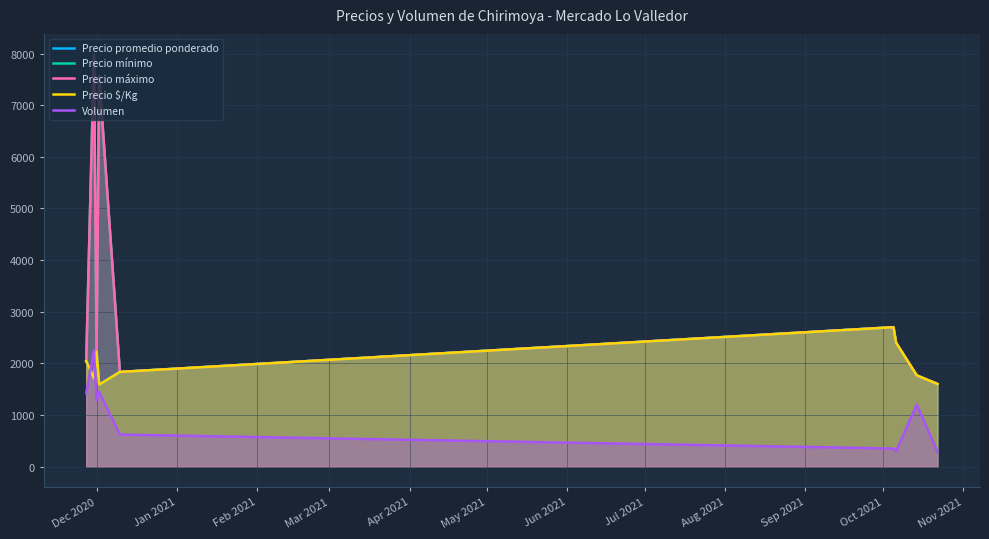

Which category has the lowest value in the Precio mínimo series?

Aug 2021